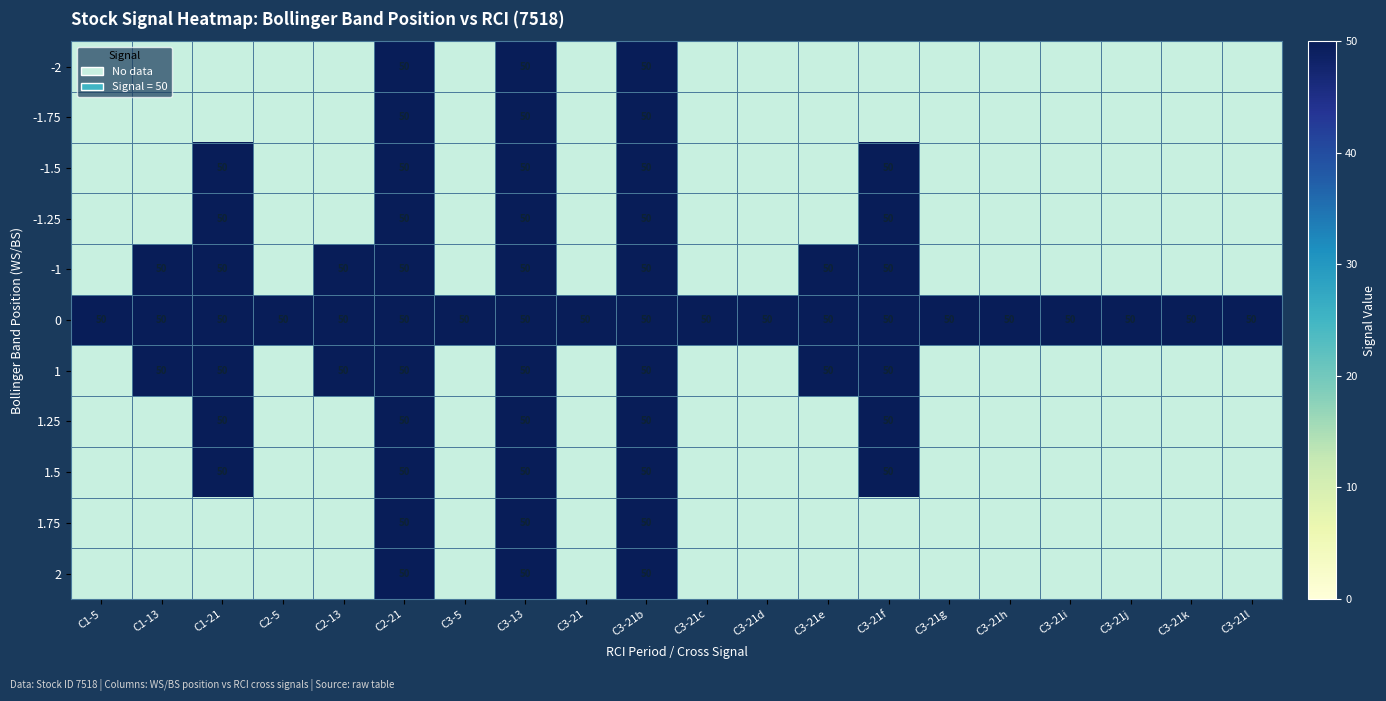

At which category does the chart reach its peak across all series?

C2-21